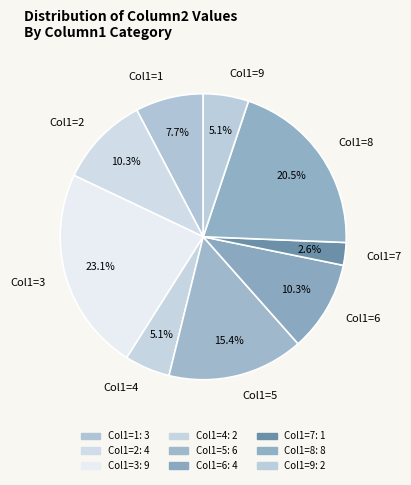

Which category has the biggest portion of the pie?

Col1=3